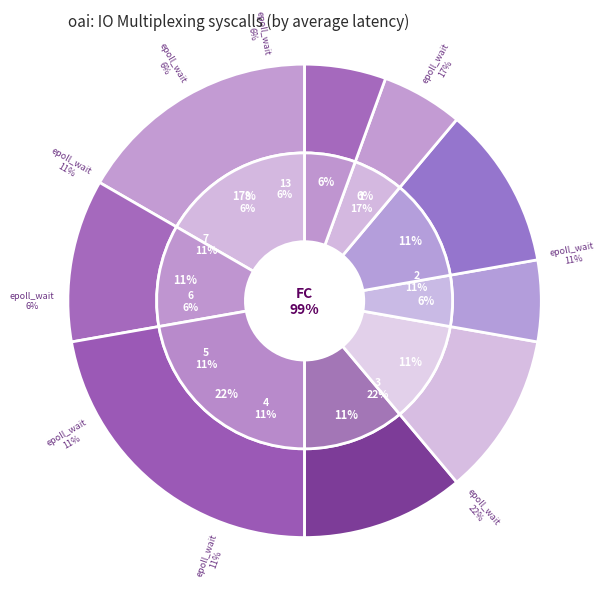

To the nearest percent, what is the difference between the 17 and 1 slice percentages?

17%